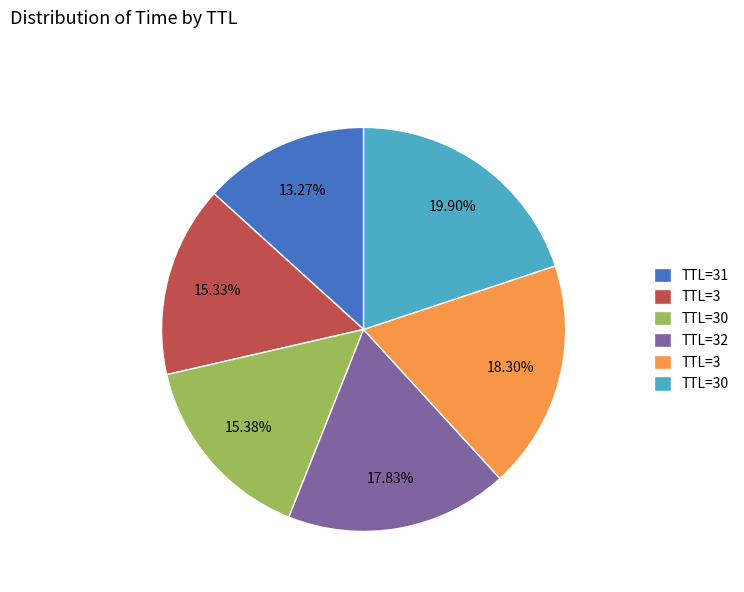

Is there a majority slice in this chart?

No